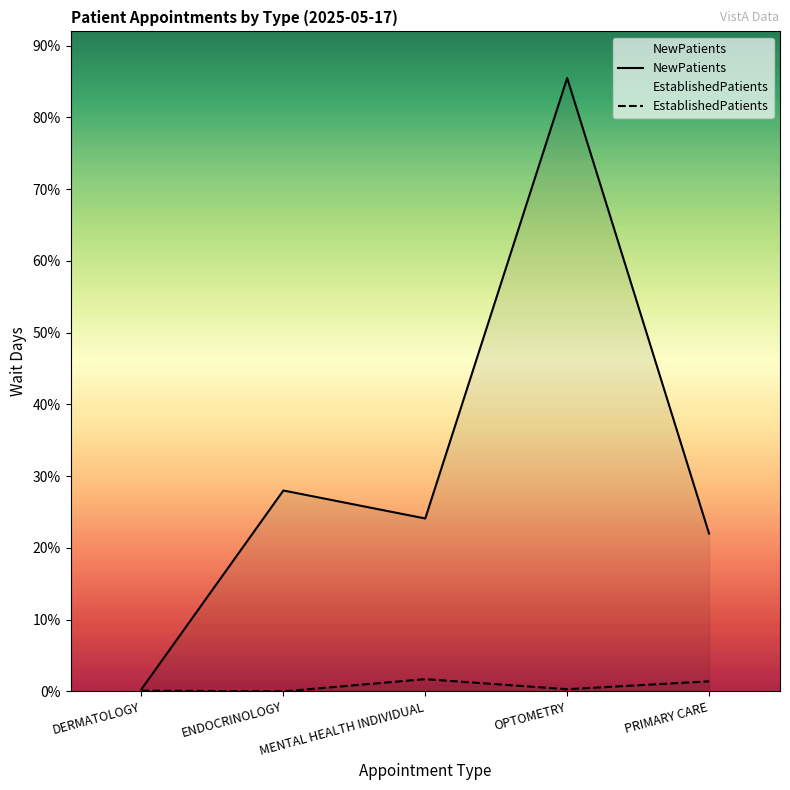

What is the average value of the EstablishedPatients series?

0.7